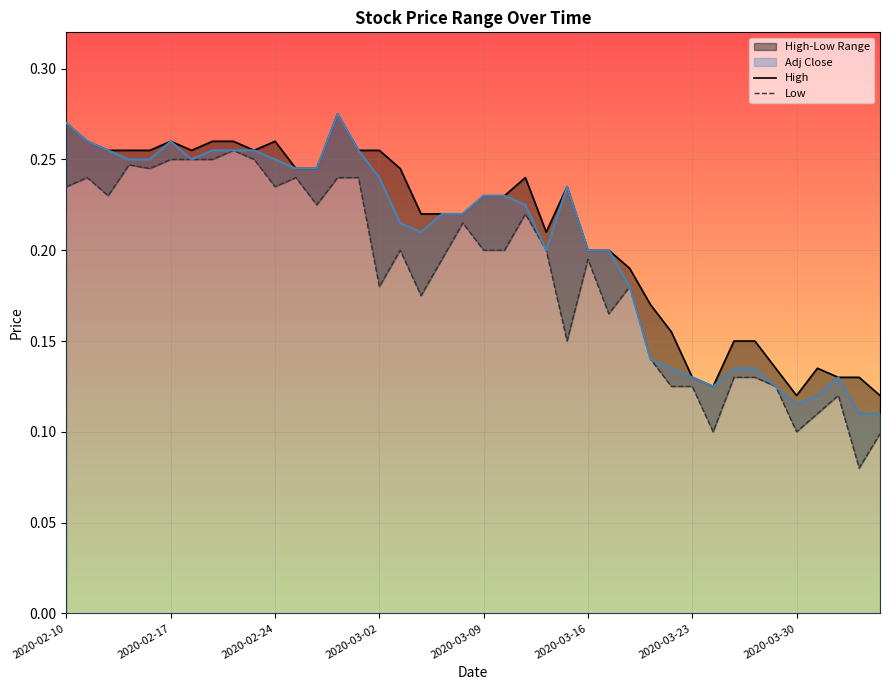

True or false: Low and High cross at least once.

False